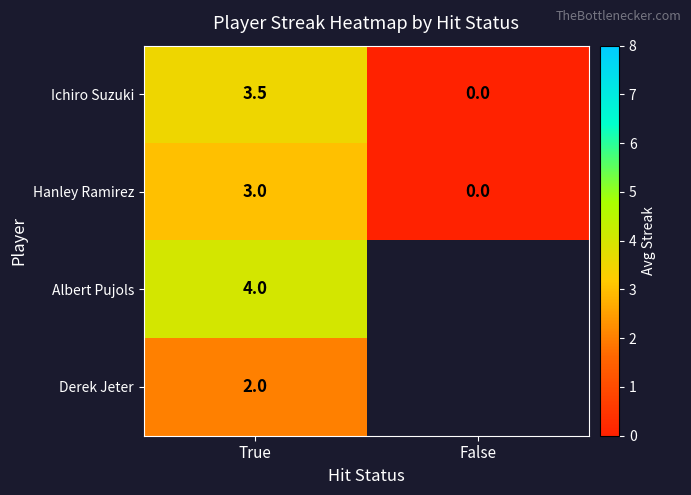

What is the highest value of the Ichiro Suzuki series?

3.5